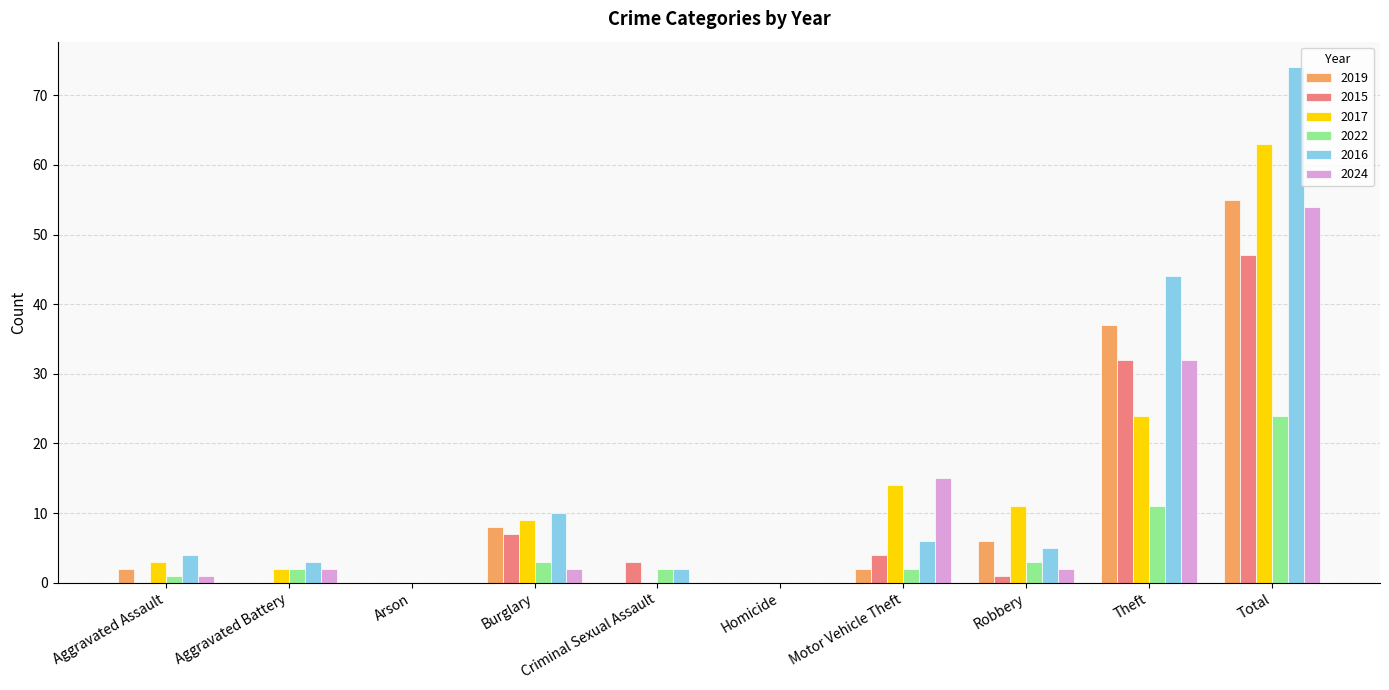

Which series has the largest total across all categories?

2016